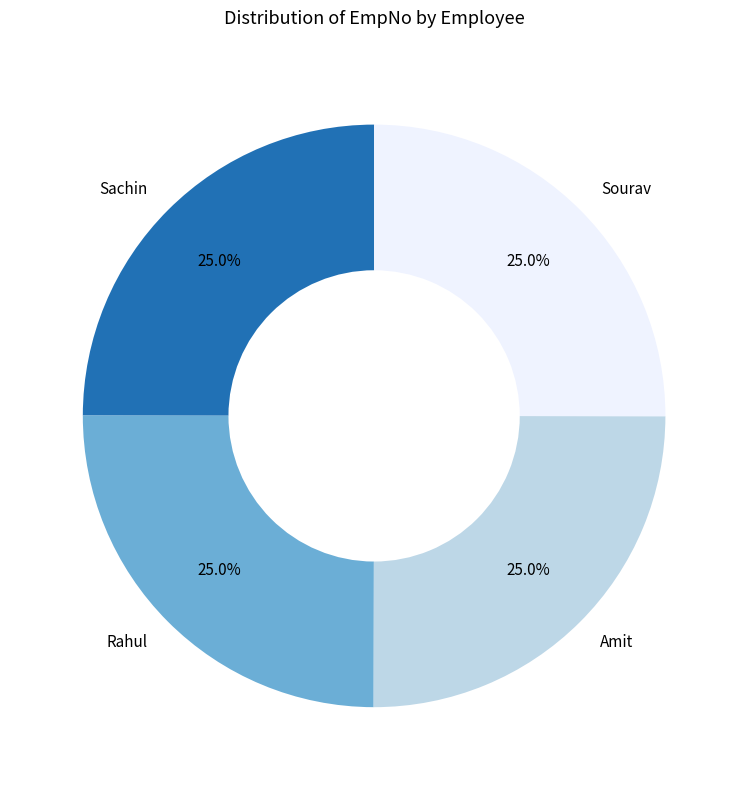

Combined, what portion of the pie is Rahul and Amit?

50.0%